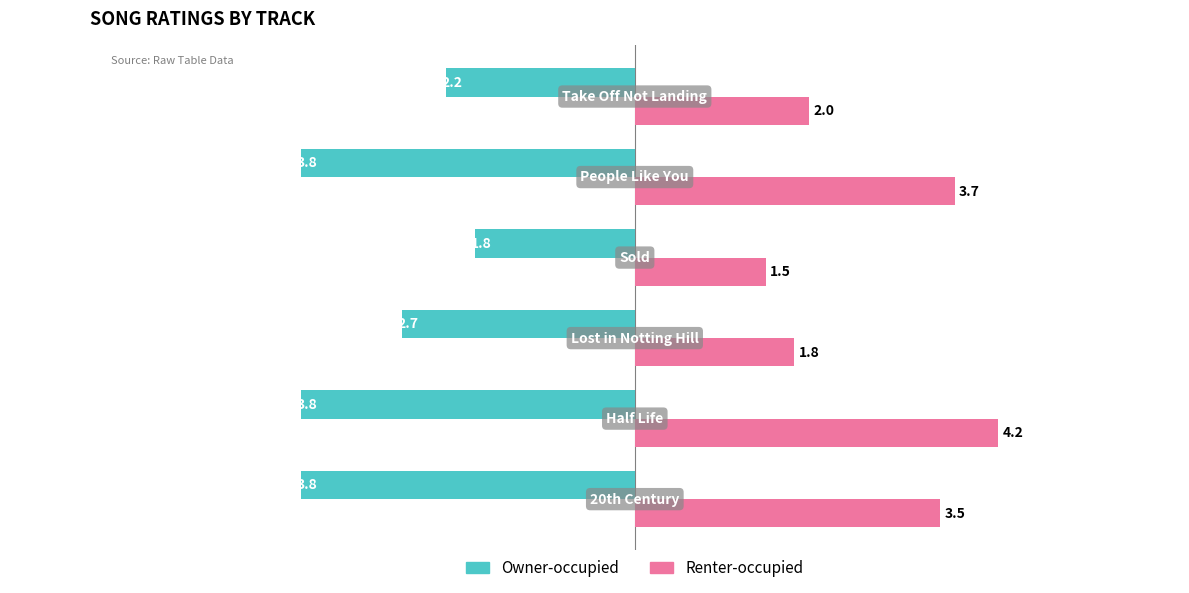

Which series has the widest spread of values?

Renter-occupied